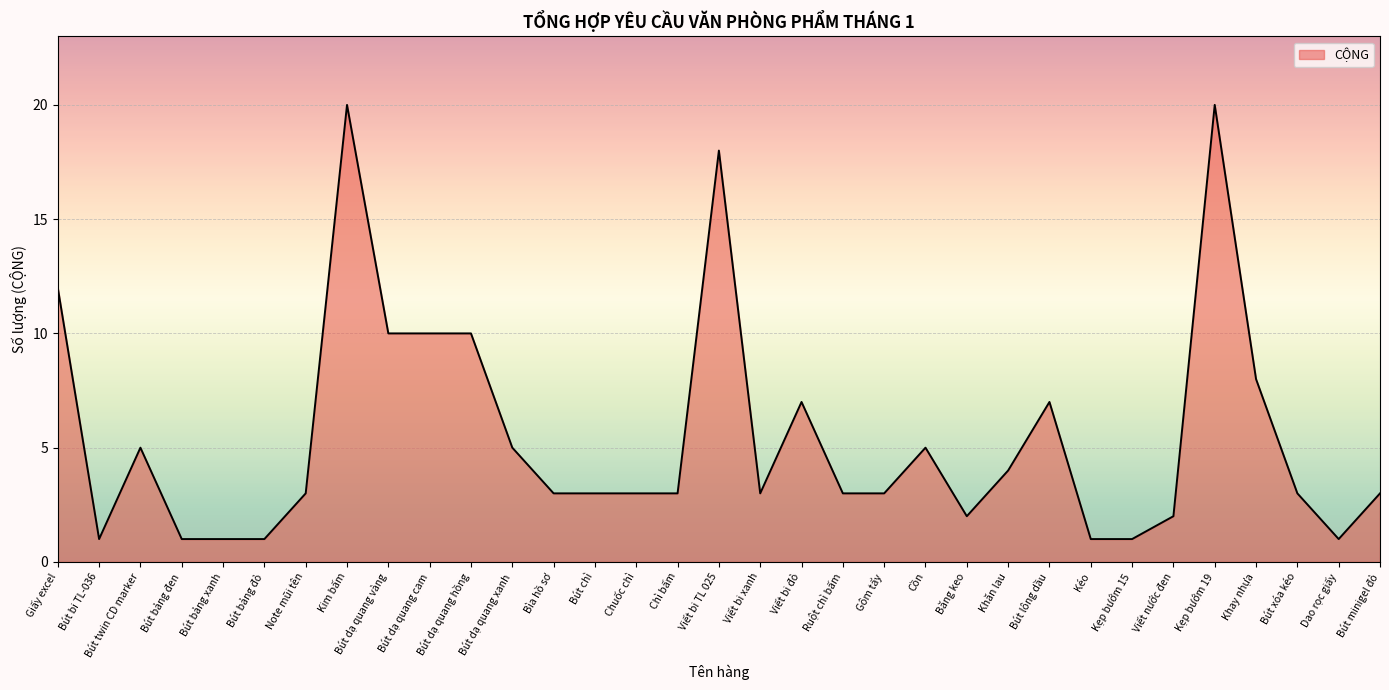

Count the number of categories in the chart.

33